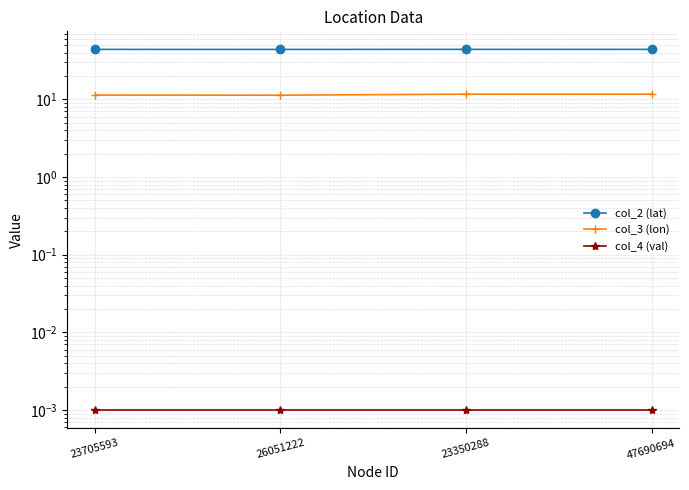

True or false: col_3 (lon) has a value of 16.0 at 23350288.

False